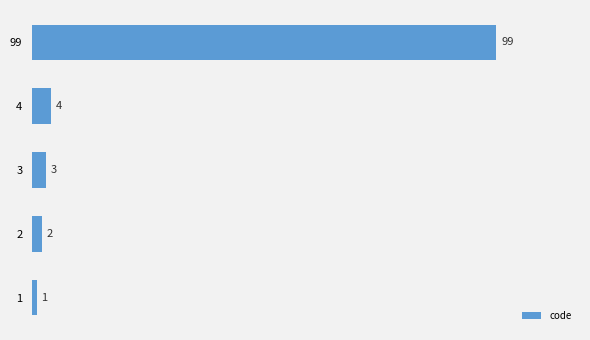

Reading top to bottom, list all the values displayed in this chart.

99=99	4=4	3=3	2=2	1=1